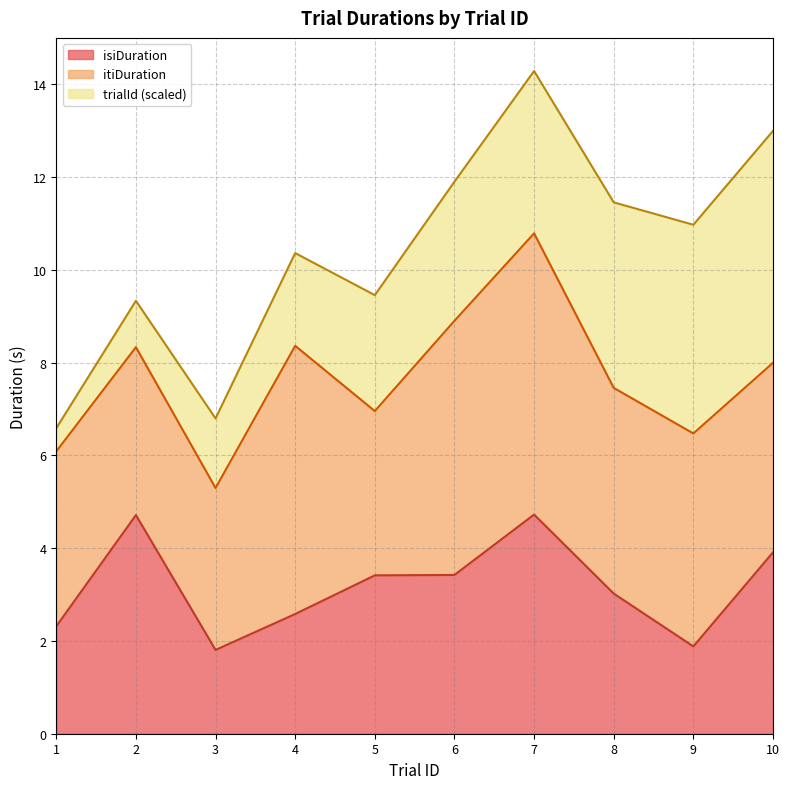

True or false: trialId and isiDuration cross at least once.

True